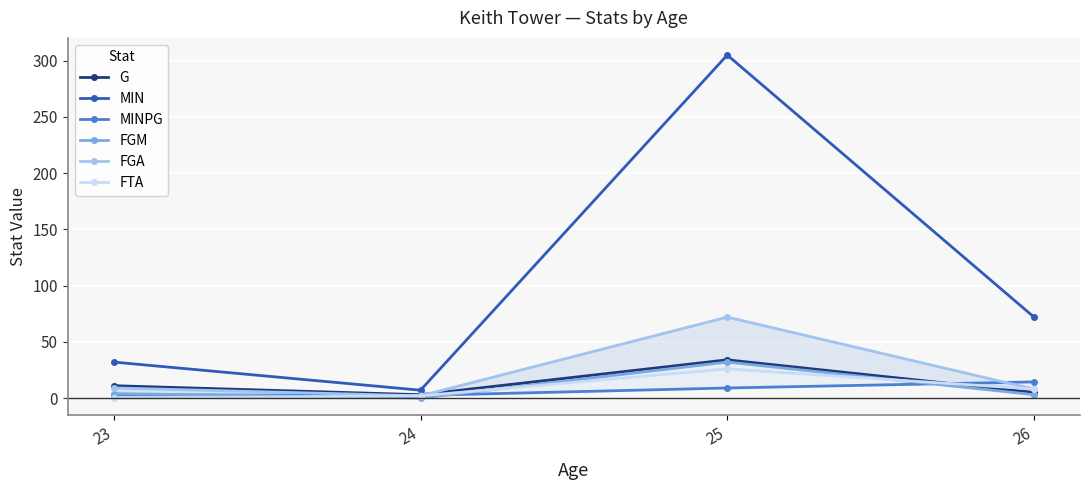

Where is G nearest to the value 18?

23